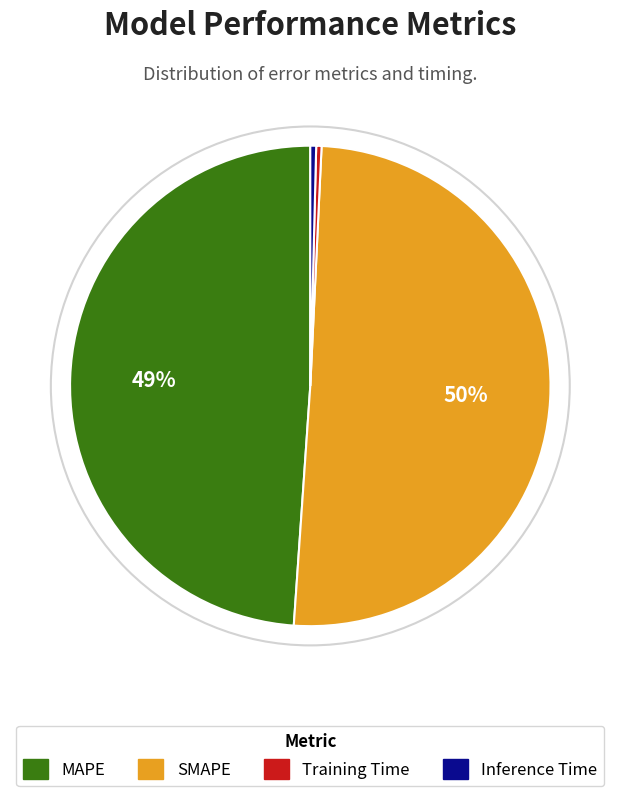

Is the sum of Inference Time and MAPE greater than half?

No